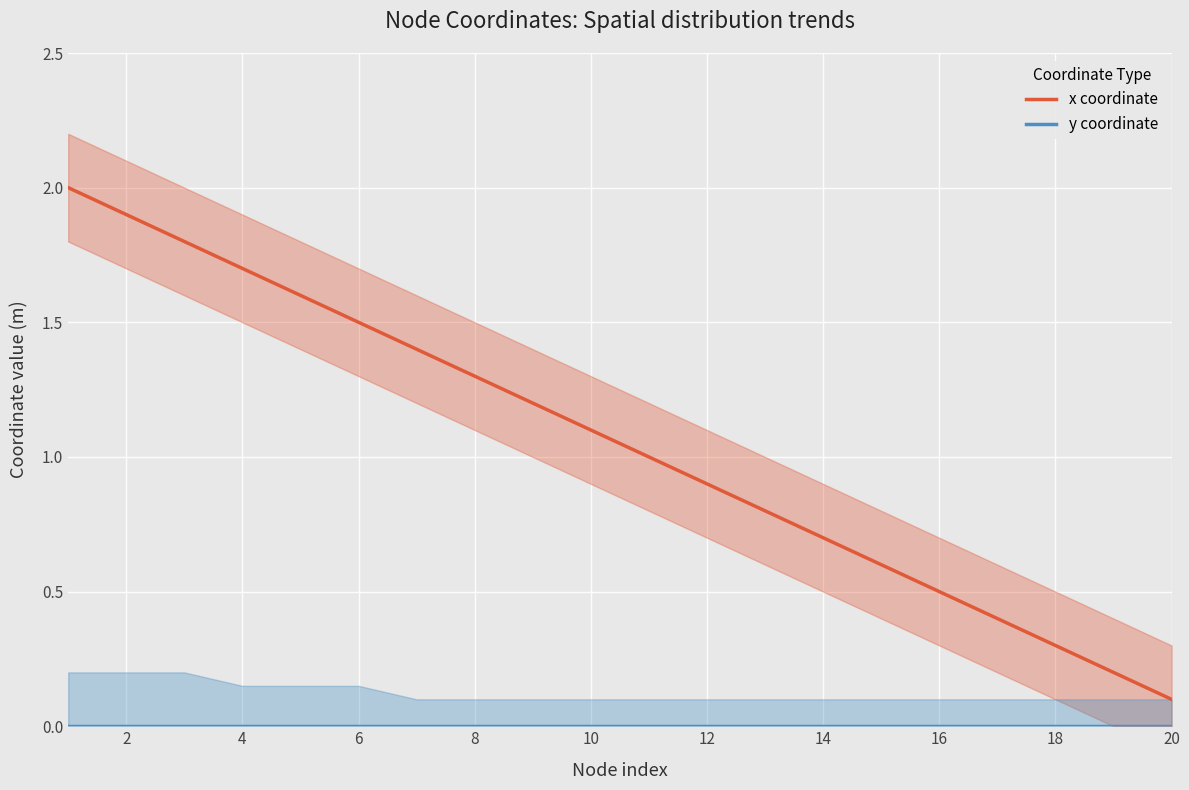

How many distinct data groups are displayed?

2